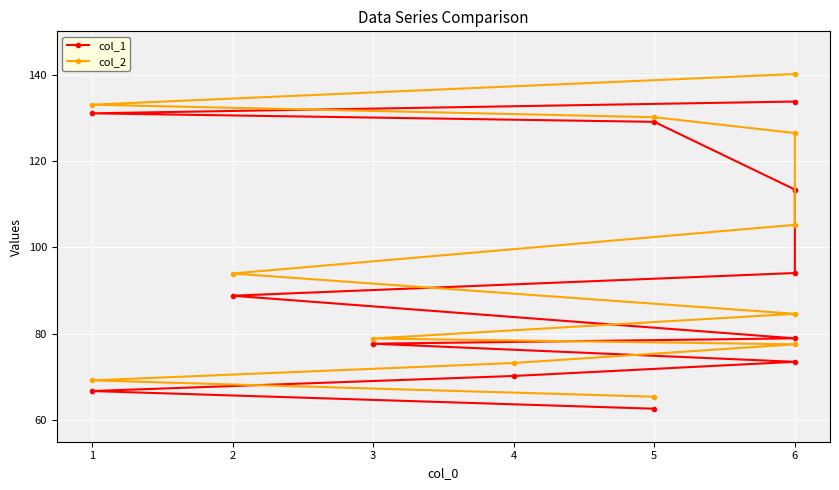

True or false: col_2 has more than 2 points higher than both neighbors.

False